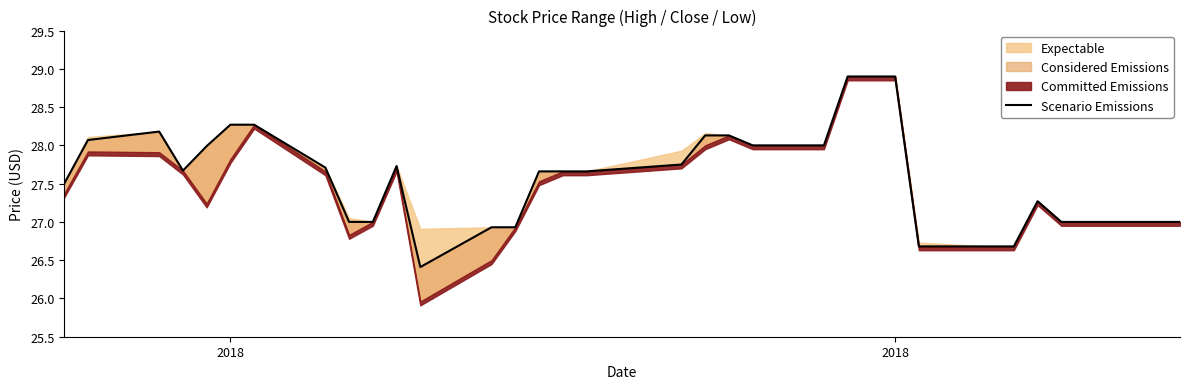

What is the value of the 33rd point from the left?

27.0